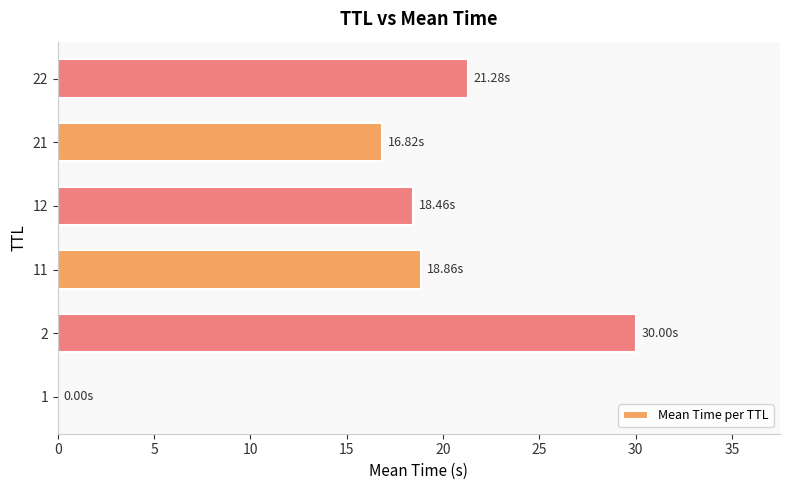

What is the sum of all values?

105.4